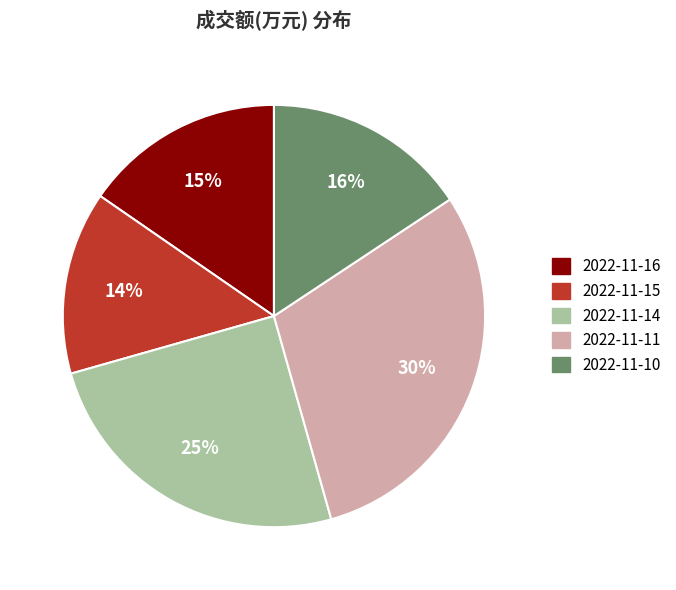

Is the sum of 2022-11-14 and 2022-11-16 greater than half?

No